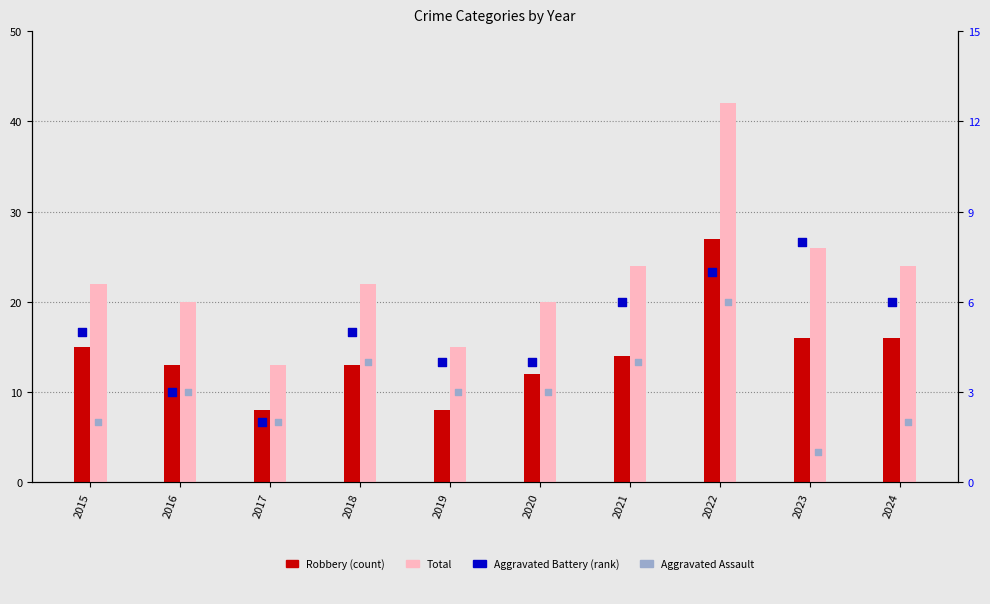

At how many categories does at least one series exceed 25?

2